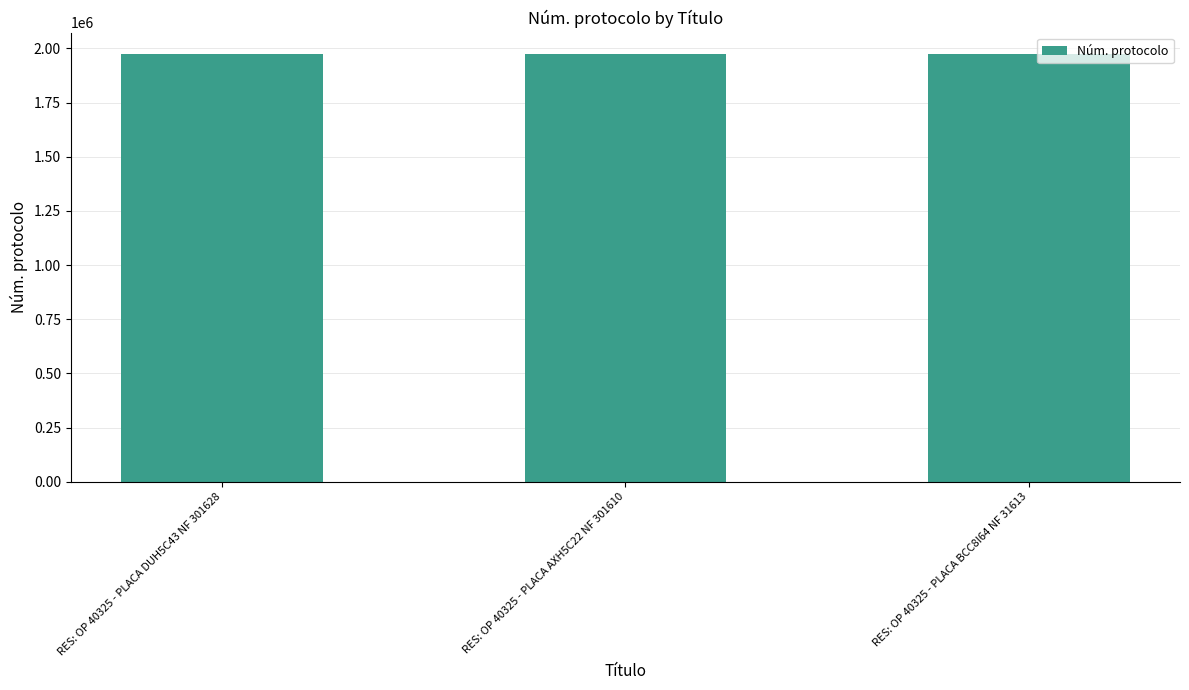

What is the average value?

1974126